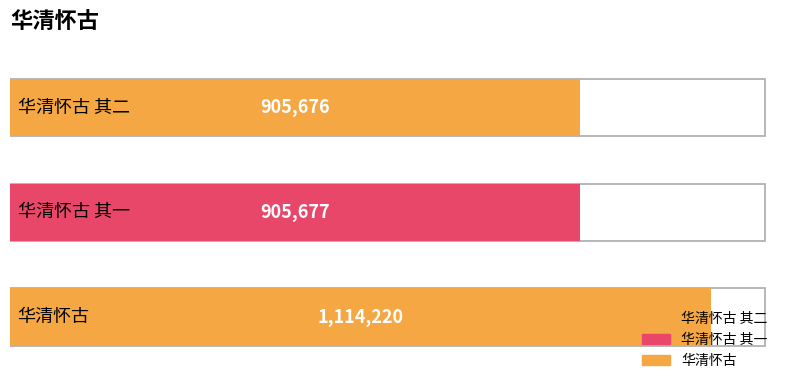

What is the maximum value shown in the chart?

1114220